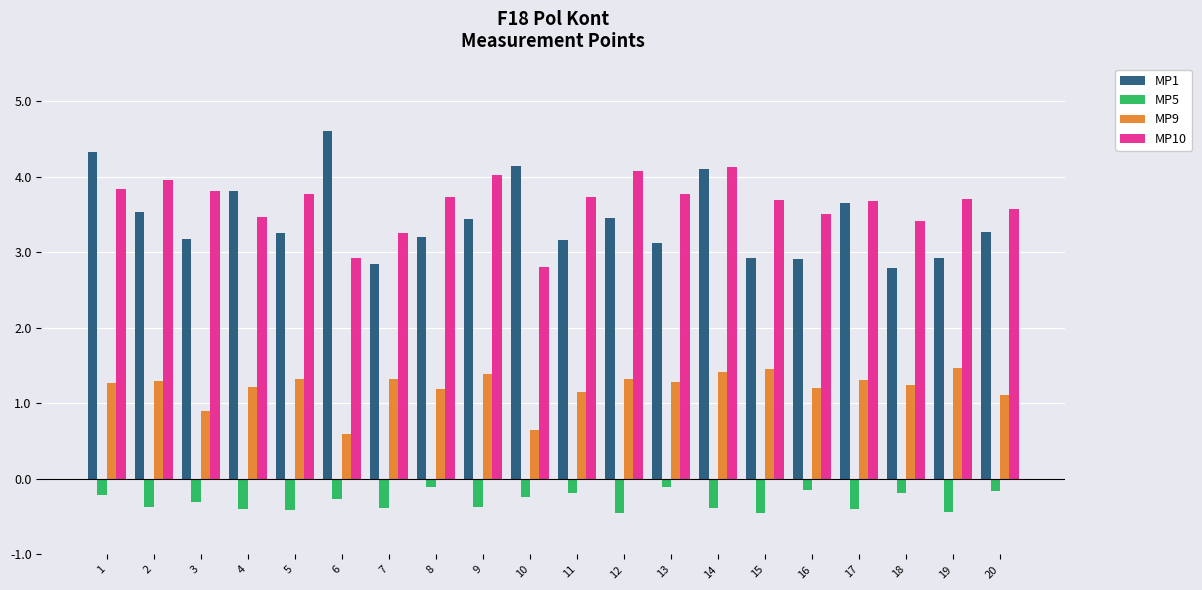

How many groups of bars are there?

20